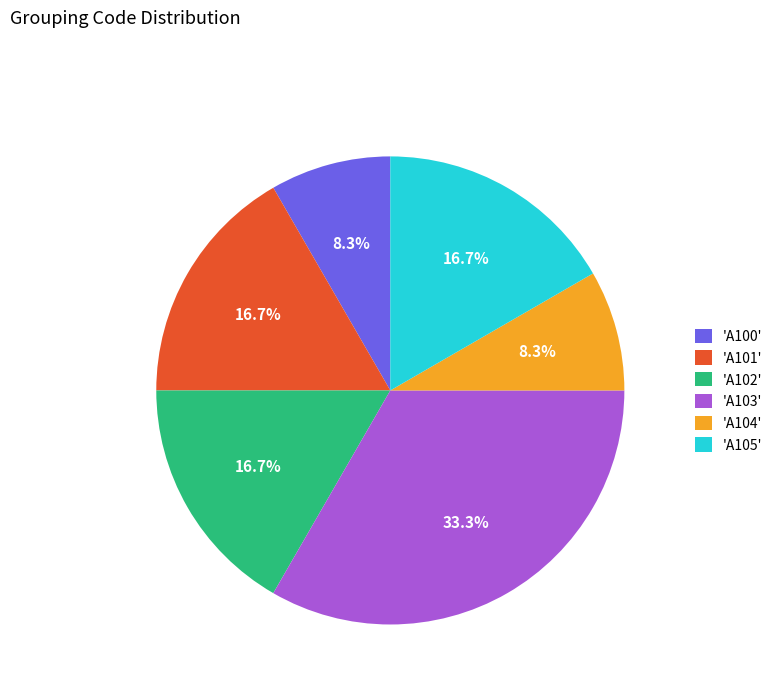

Approximately how many times larger is the value at 'A101' compared to 'A103'?

0.5